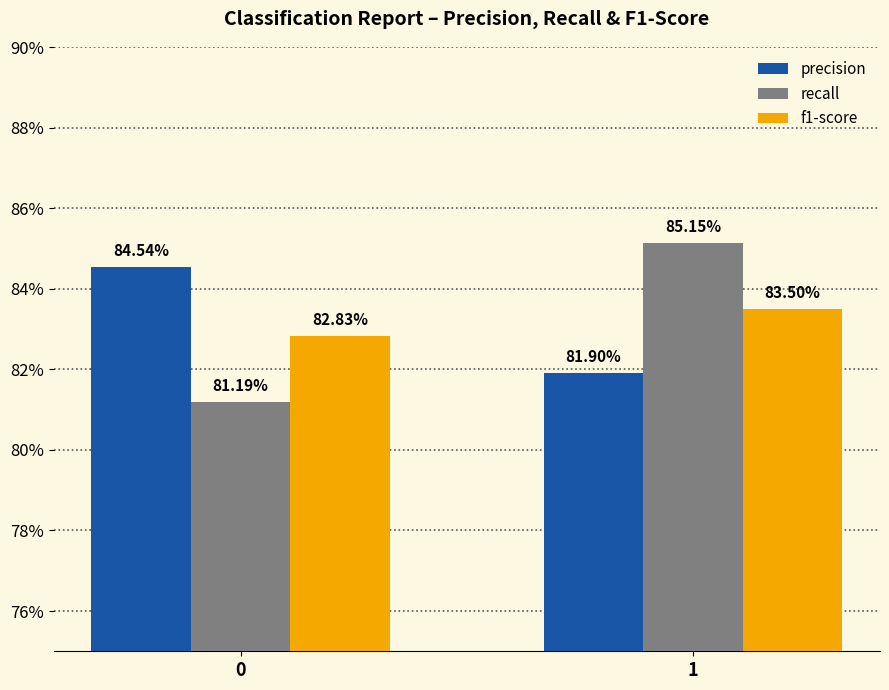

What are all the series names shown in the legend?

precision, recall, f1-score